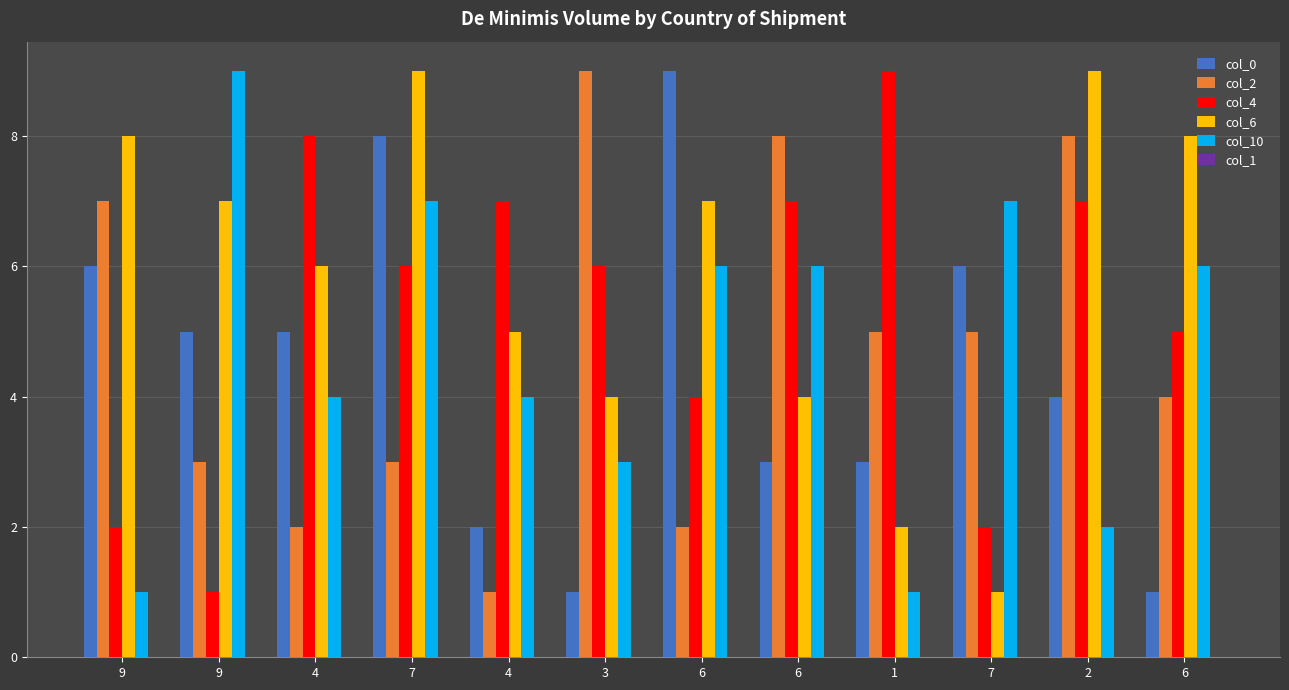

How many bars are there in total?

60